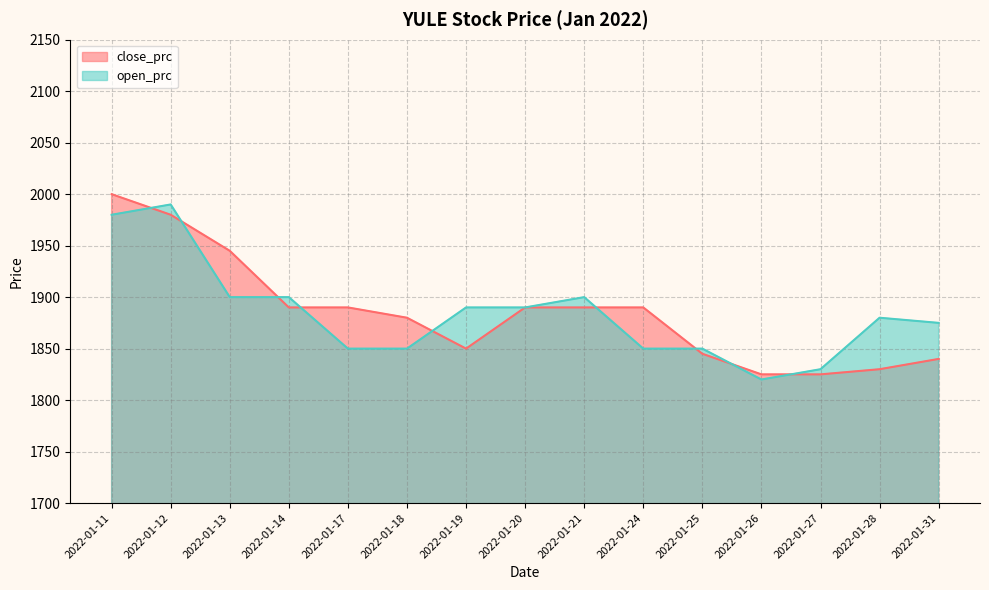

Reading left to right, extract all data points from this chart.

close_prc: 2000	1980	1945	1890	1890	1880	1850	1890	1890	1890	1845	1825	1825	1830	1840
open_prc: 1980	1990	1900	1900	1850	1850	1890	1890	1900	1850	1850	1820	1830	1880	1875